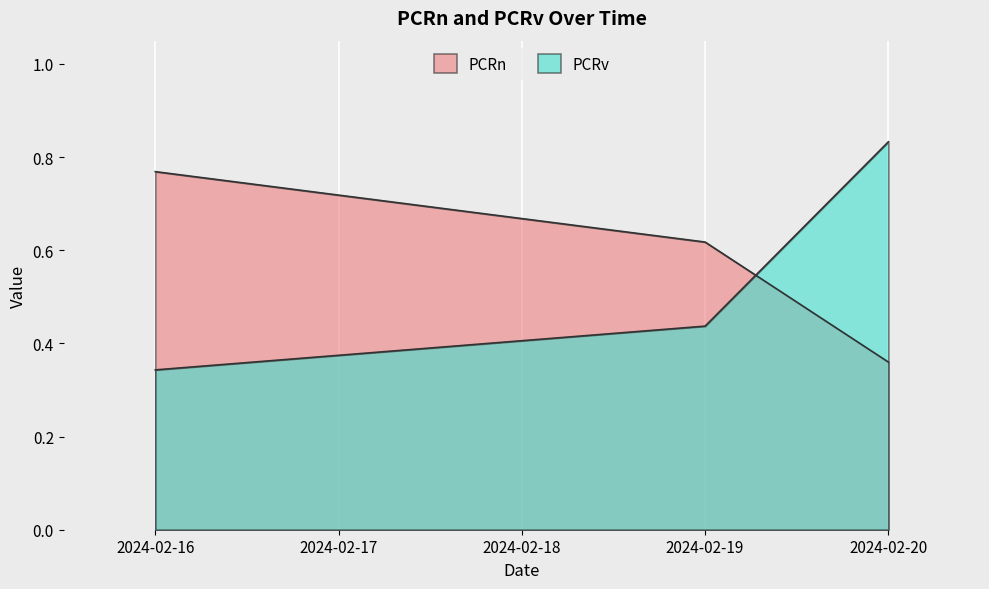

How many lines are shown in the chart?

2